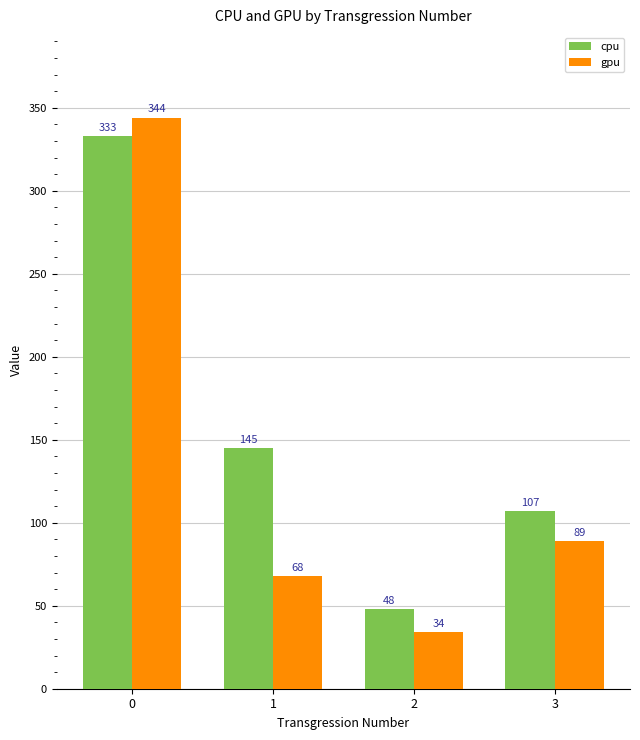

Is it true that cpu equals 154 at 3?

False